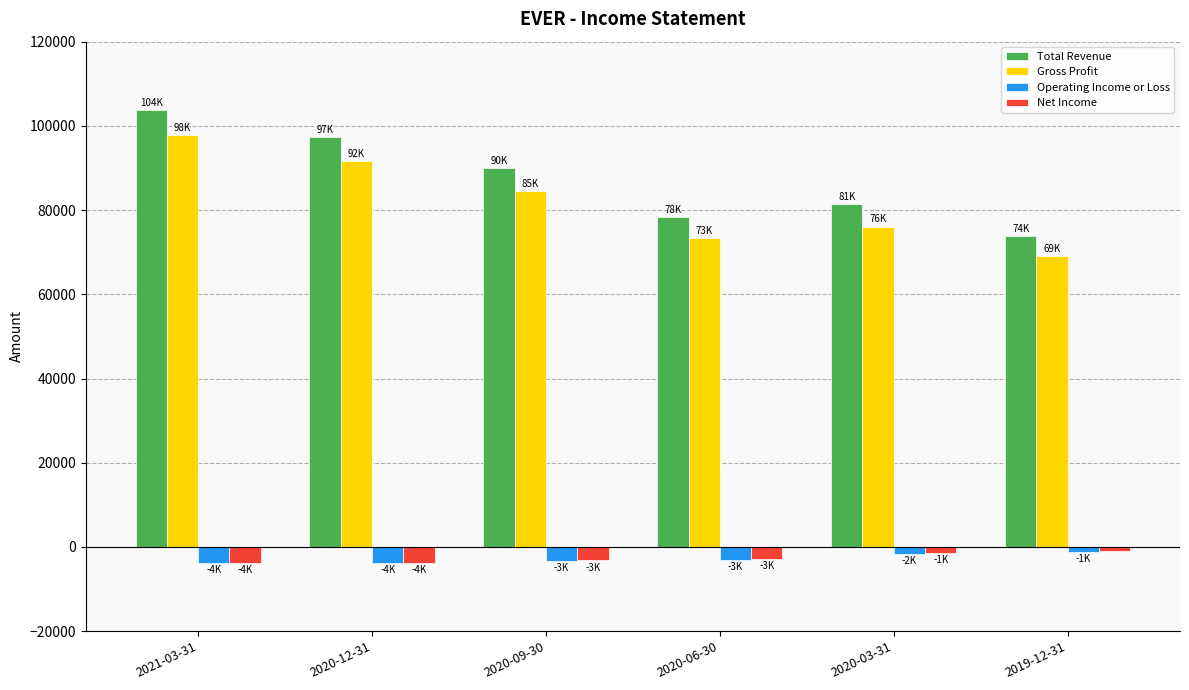

Between 2020-12-31 and 2020-09-30, which series saw the biggest shift?

Total Revenue